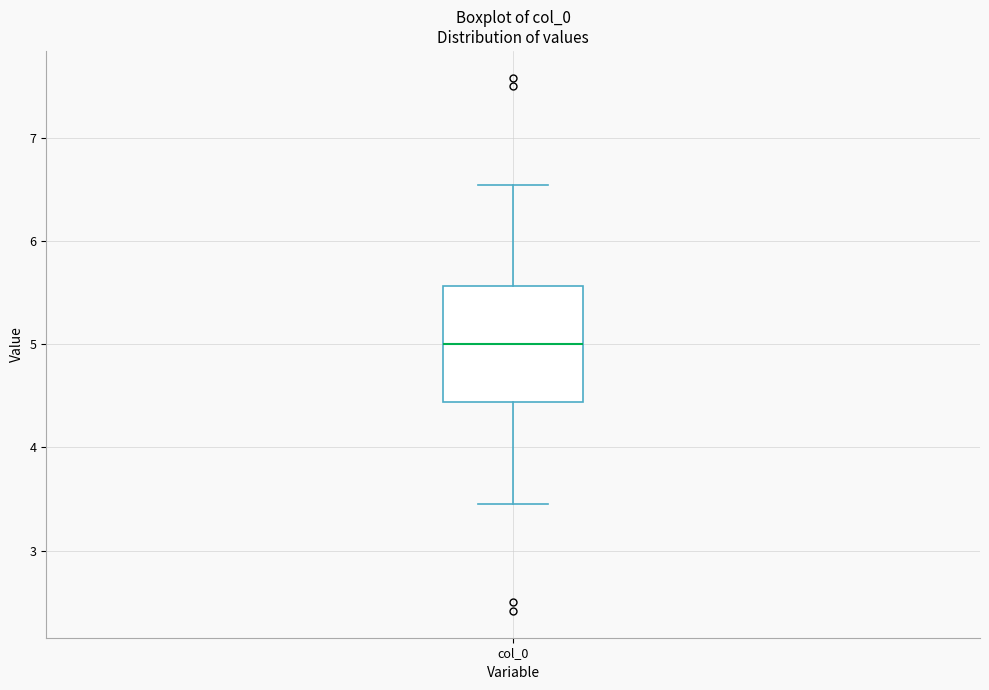

Transcribe this box plot: give where the median line is, the range the box spans, and where the two whiskers end, as read against the y-axis. The values are not printed on the chart, so give them approximately, as read against the axis.

median 5.0, box 4.4 to 5.6, whiskers 3.5 to 6.5